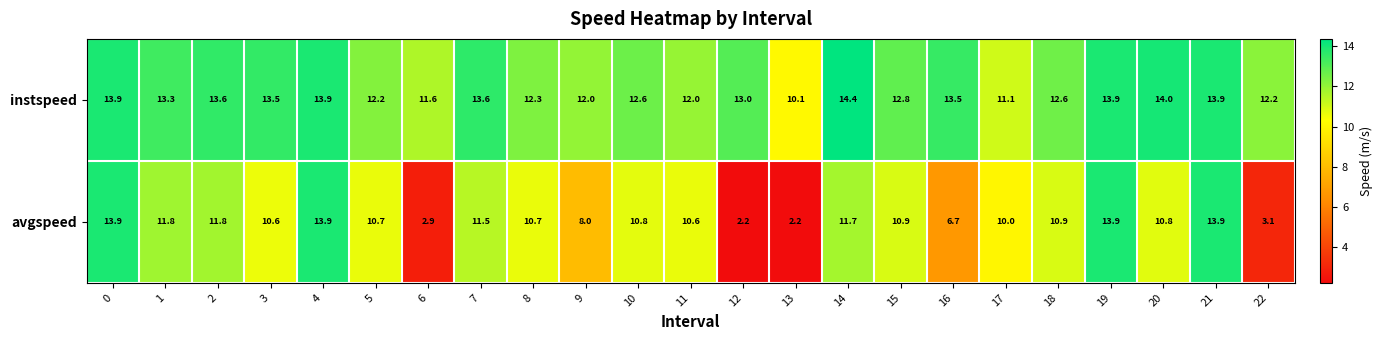

At which label does instspeed reach its peak?

14